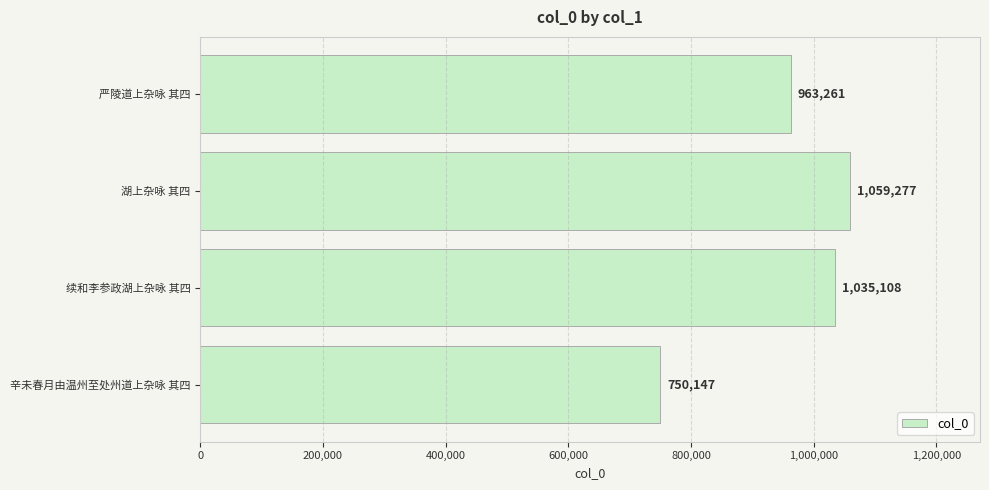

What is the difference between the second highest and minimum values?

284961